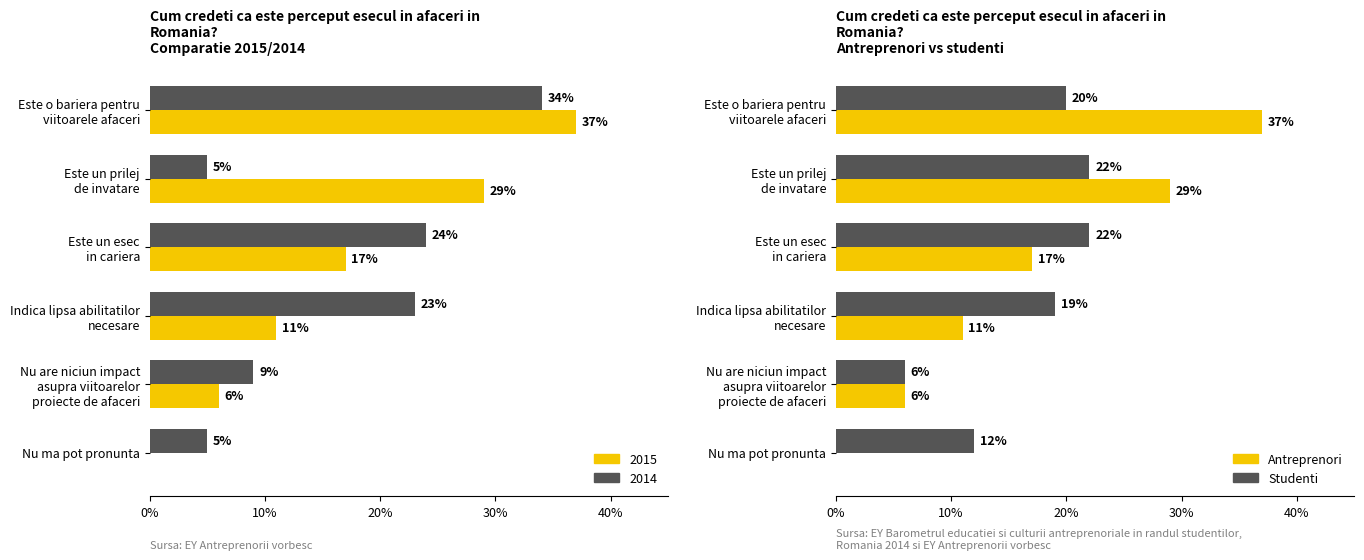

How many categories are shown in the chart?

6